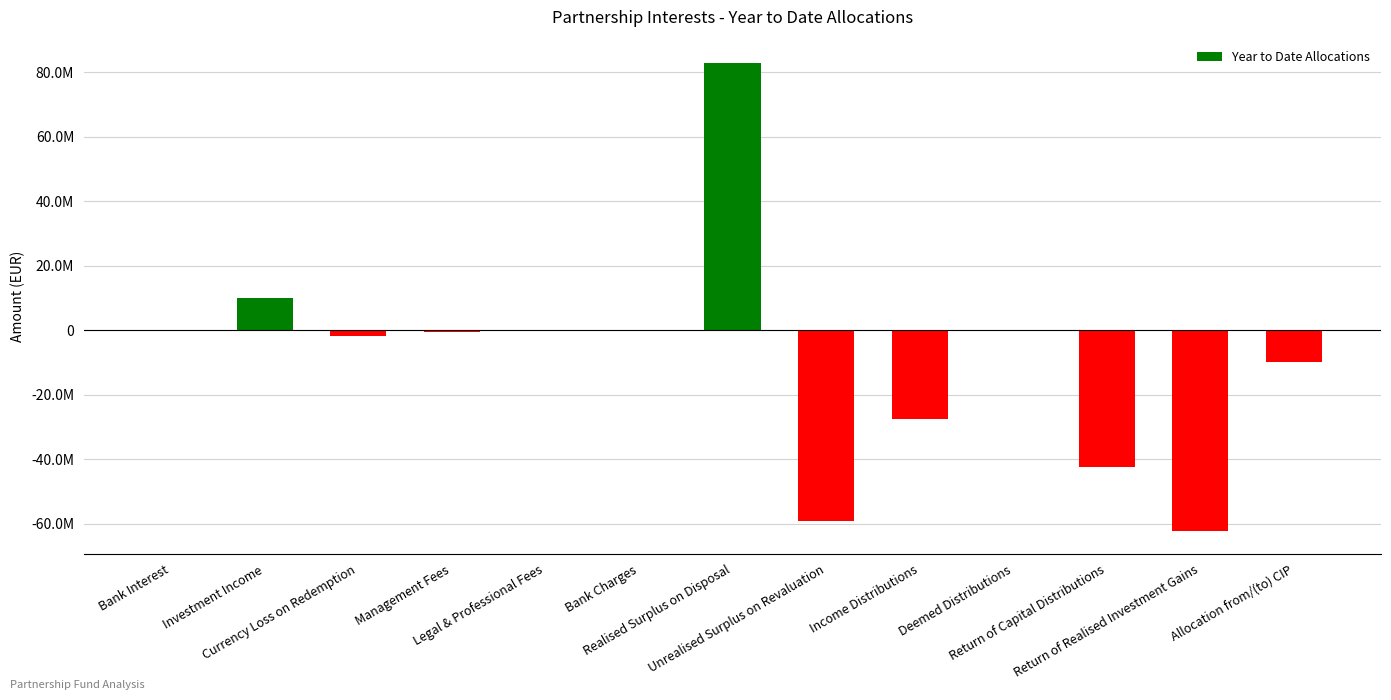

How many negative values are there?

9